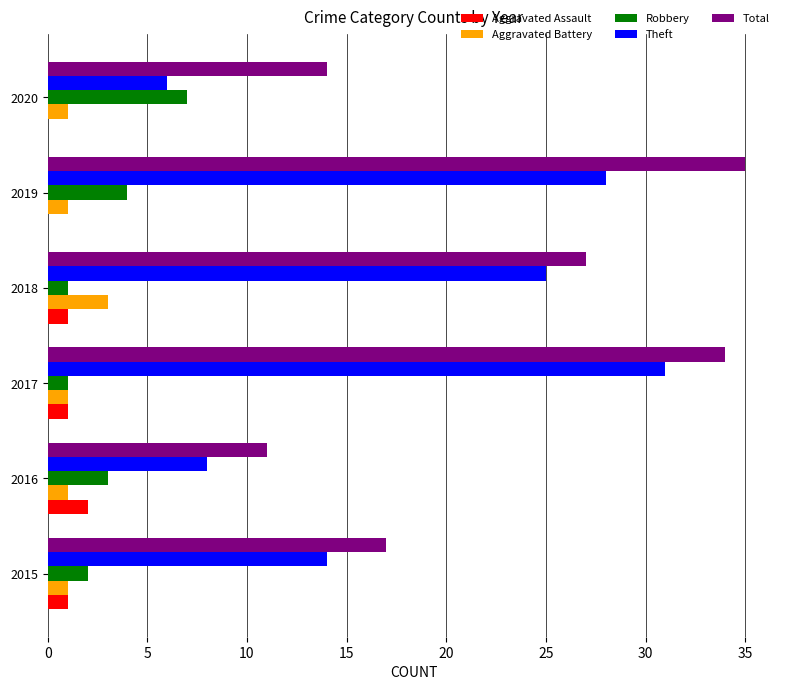

Which series has the largest total across all categories?

Total